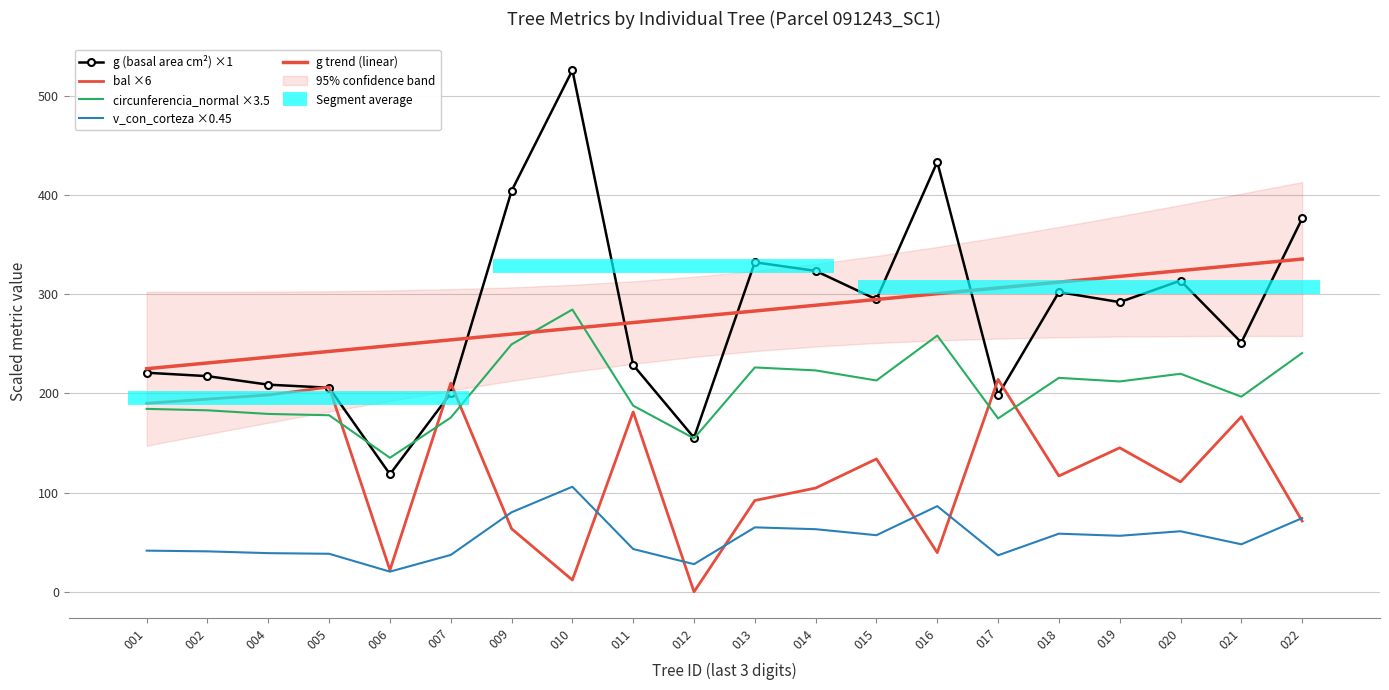

At which category does v_con_corteza ×0.45 reach its first local valley?

006